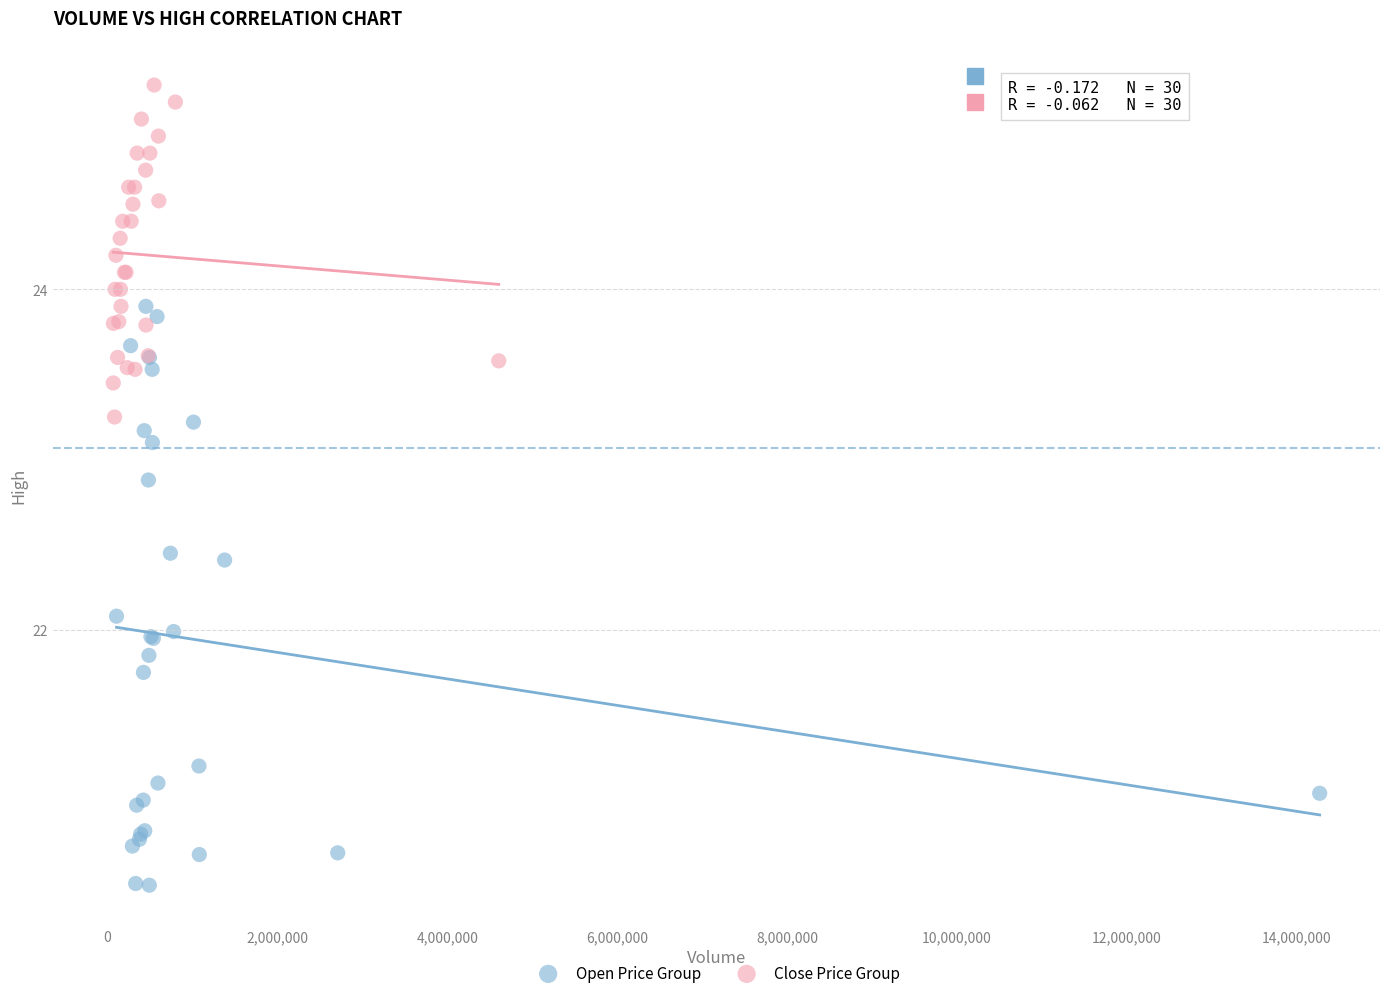

Which series contains the lowest Y value?

Open Price Group